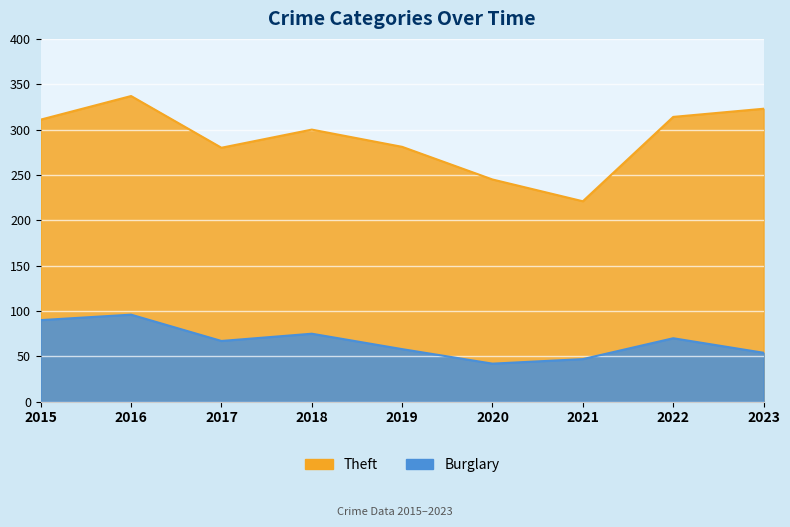

True or false: Burglary and Theft cross at least once.

False